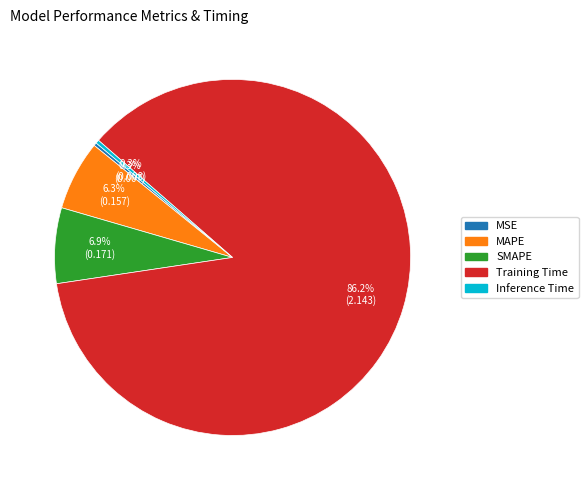

Does any single category account for the majority?

Yes